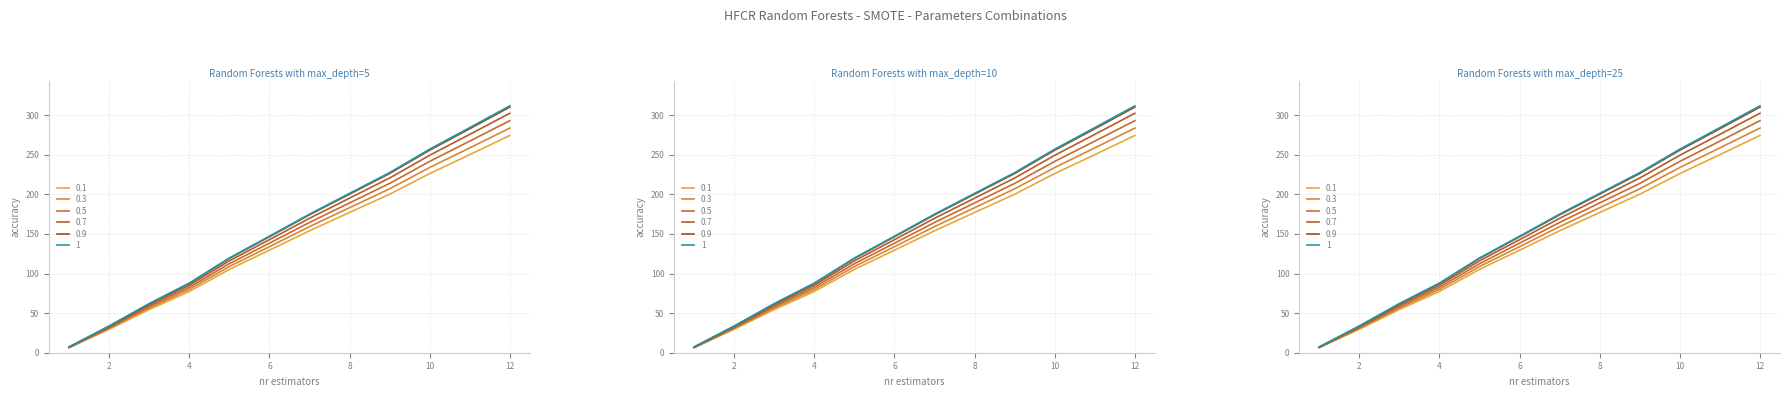

Count the number of categories in the chart.

12